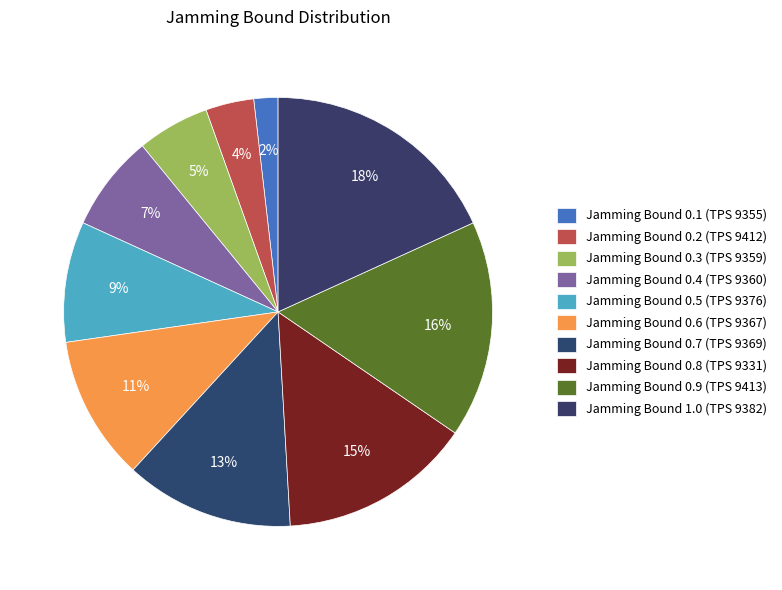

Which category has the biggest portion of the pie?

1.0